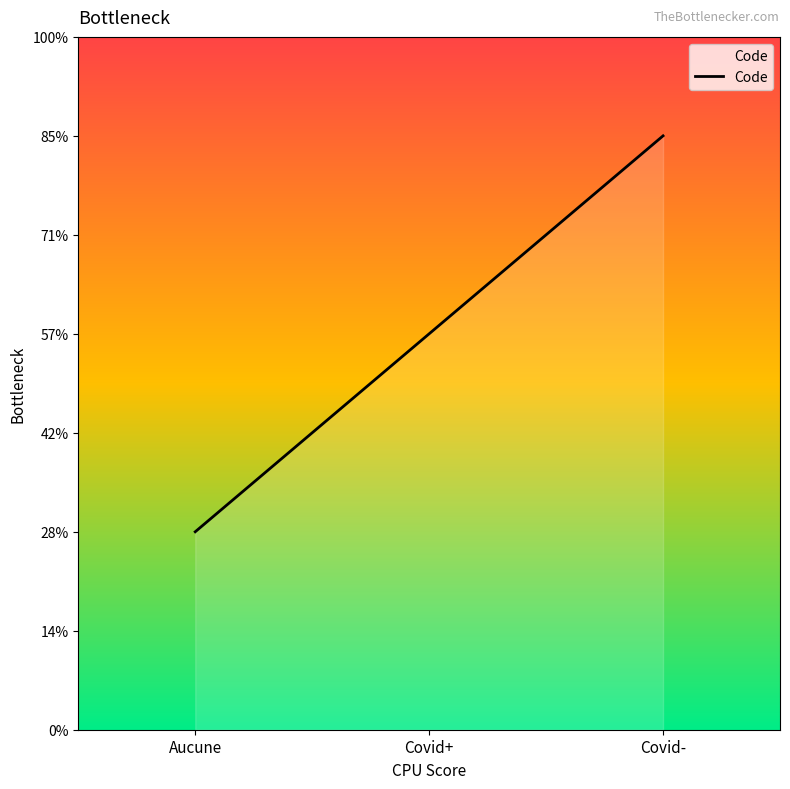

List the labels in order of value, smallest first.

Aucune, Covid+, Covid-